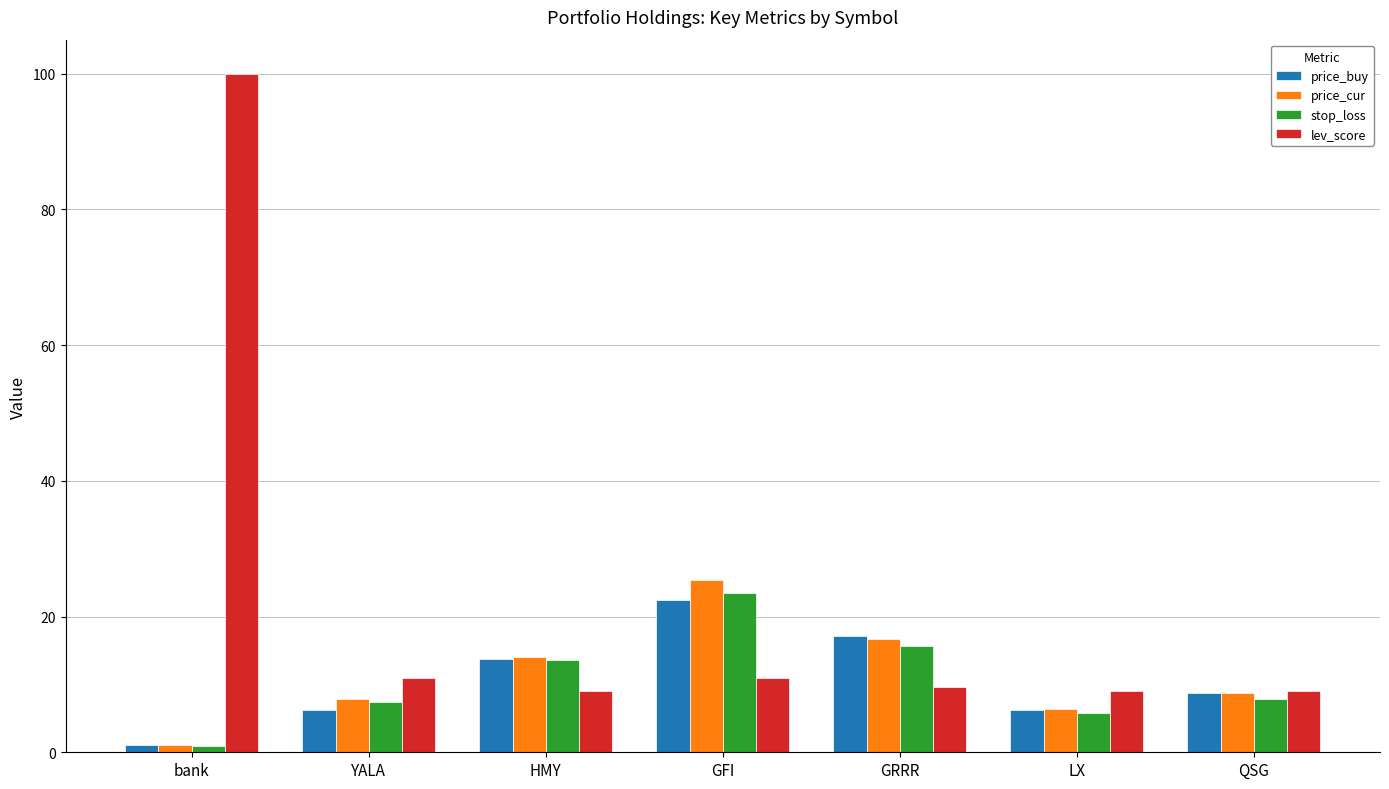

Which series has the largest range (max minus min)?

lev_score